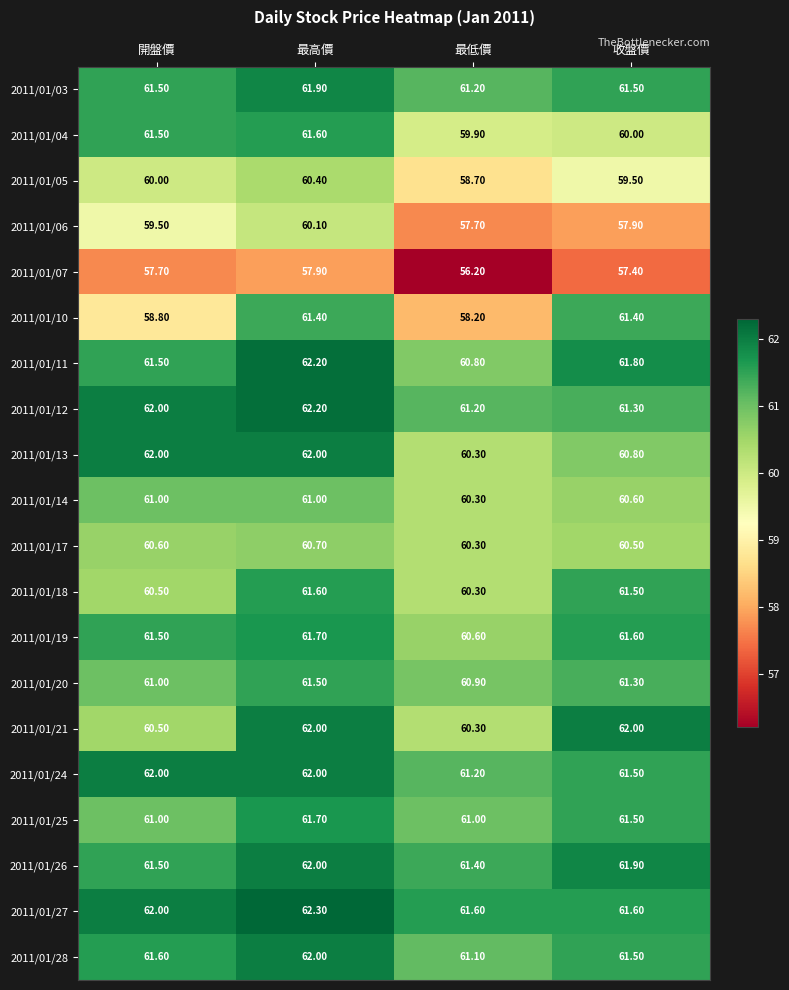

What is the sum of the 2011/01/04 values at 開盤價 and 最低價?

121.4